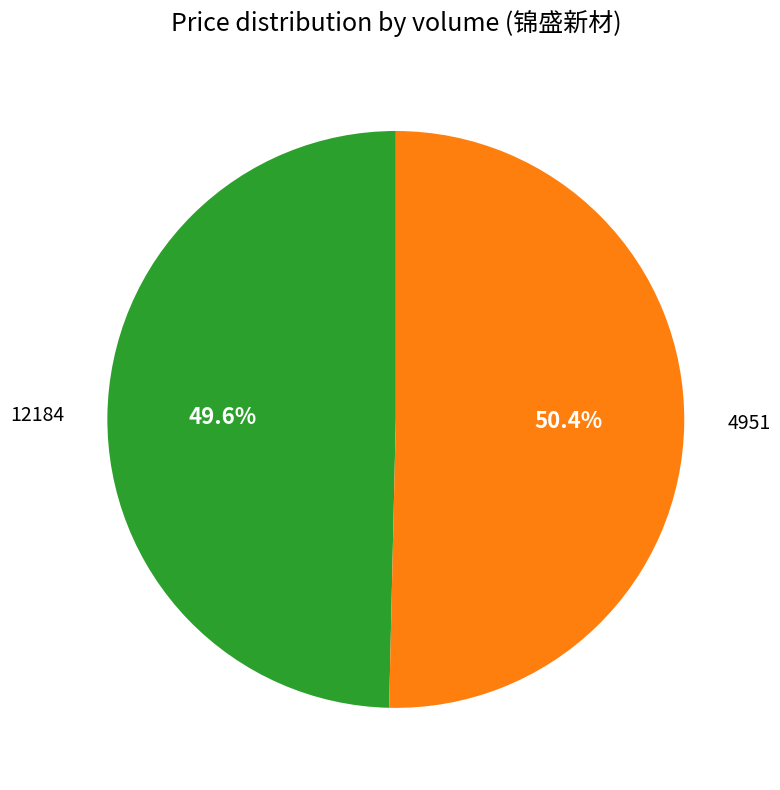

Count the number of slices in the pie.

2